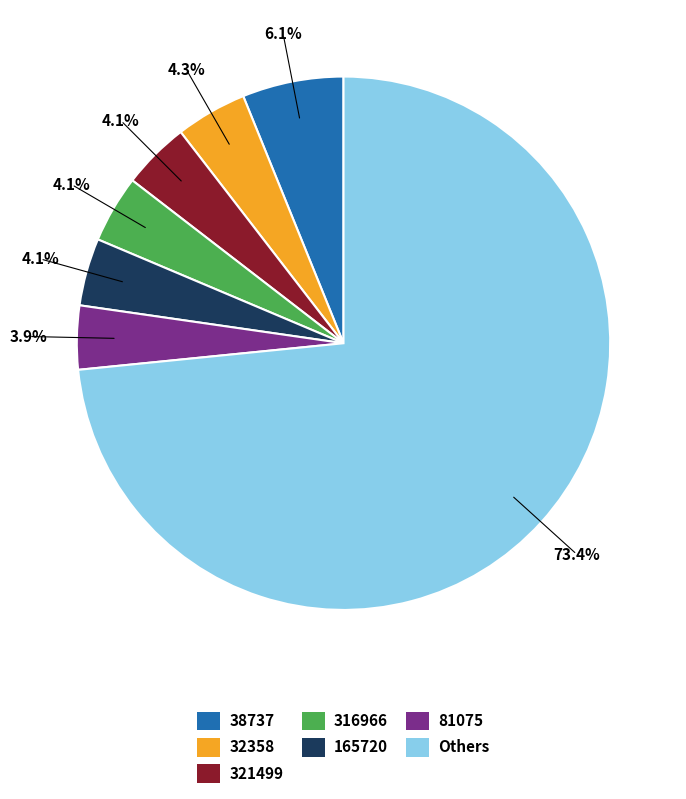

Does any single category account for the majority?

Yes